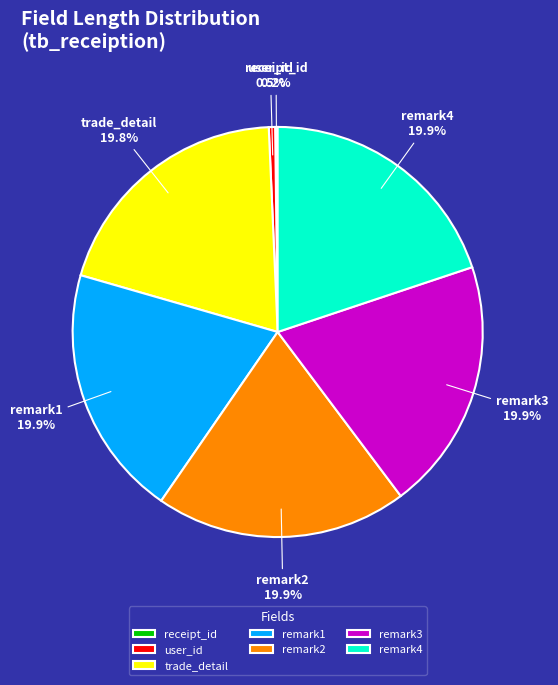

Do remark1 and trade_detail together represent more than half of the pie?

No